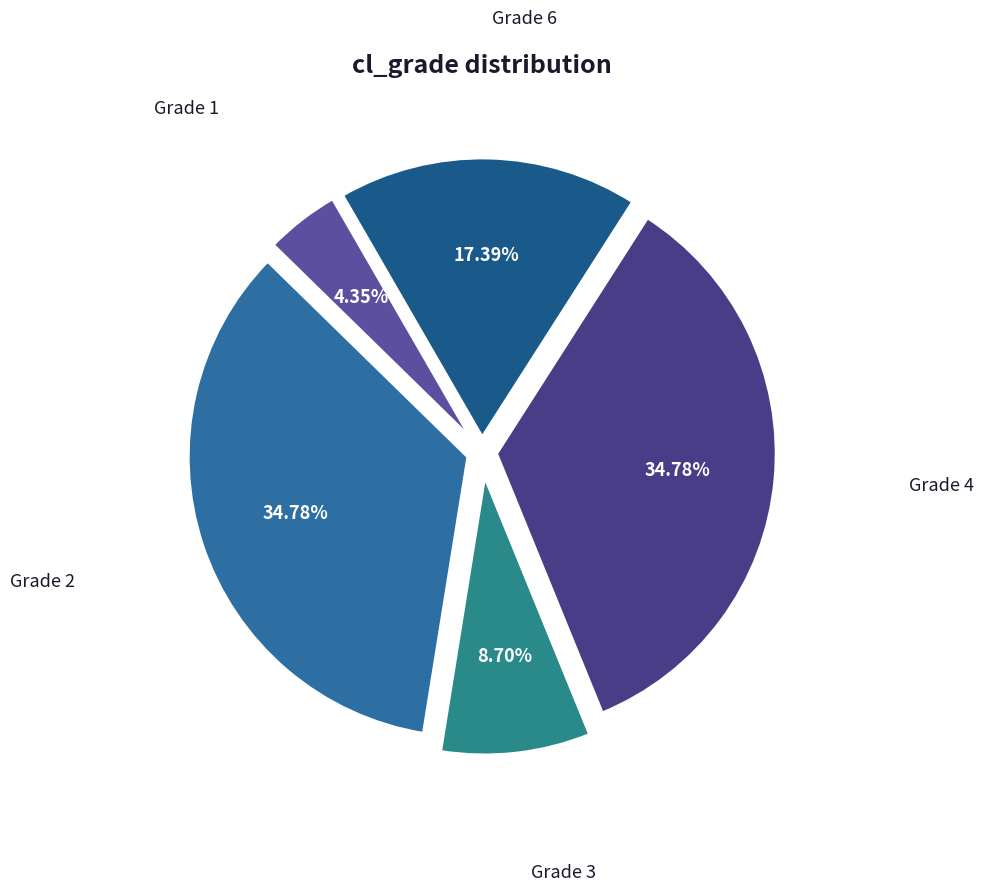

Is there a majority slice in this chart?

No